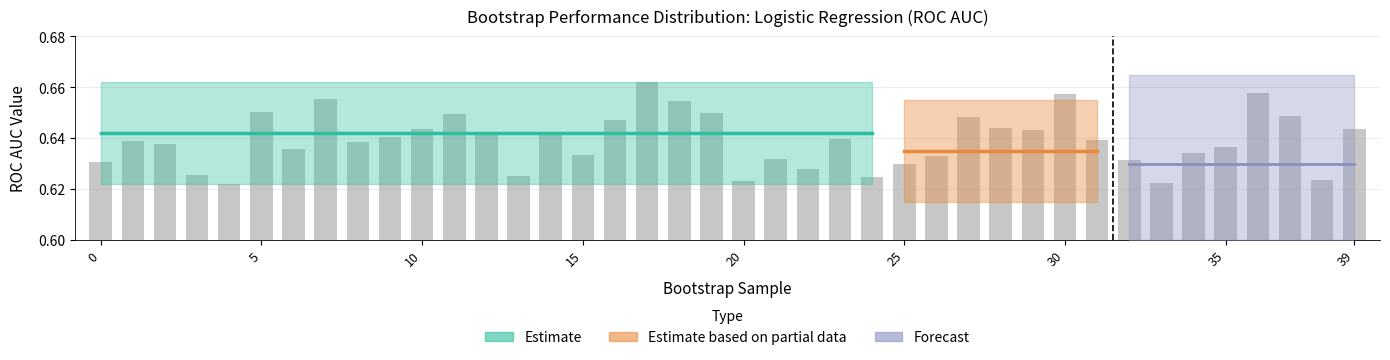

How many values are between 0 and 1?

40